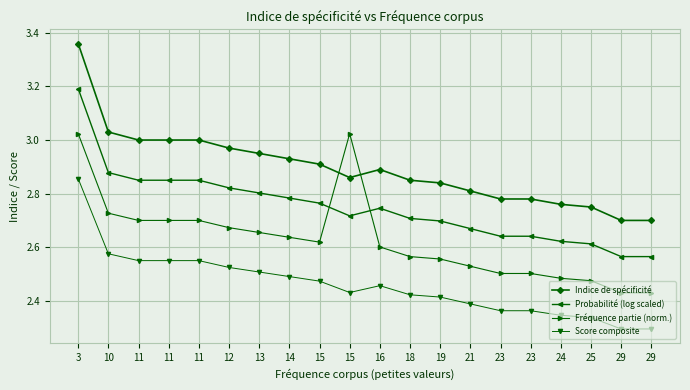

Between which two adjacent categories do Indice de spécificité and Fréquence partie (norm.) first intersect?

15 and 15